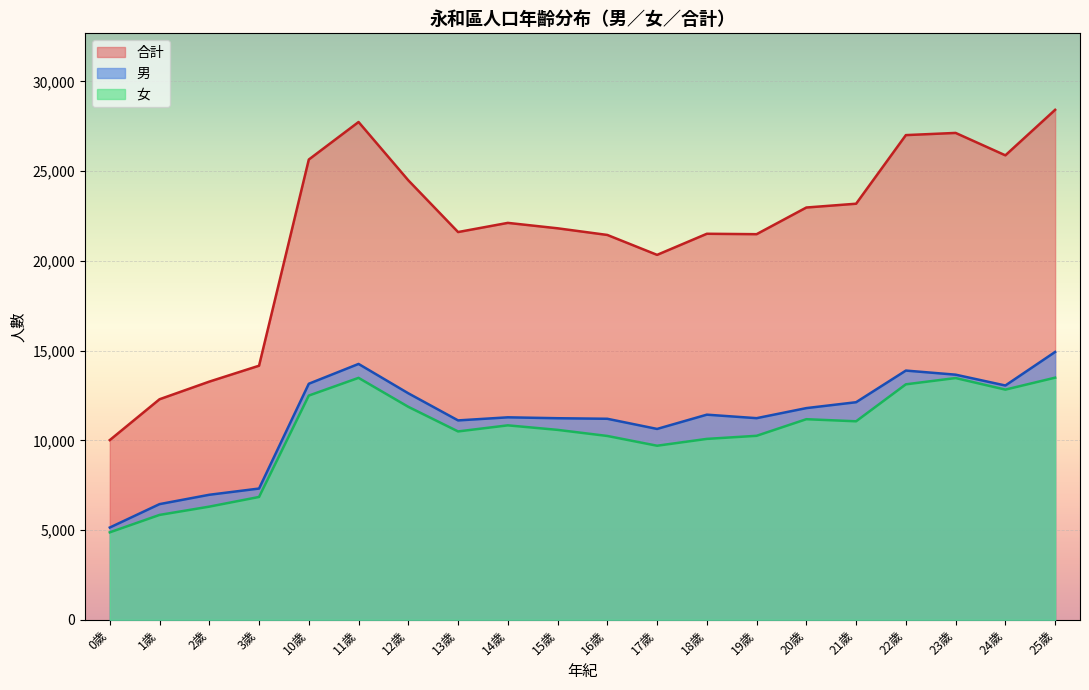

List the series in order of their peak value, highest first.

合計, 男, 女